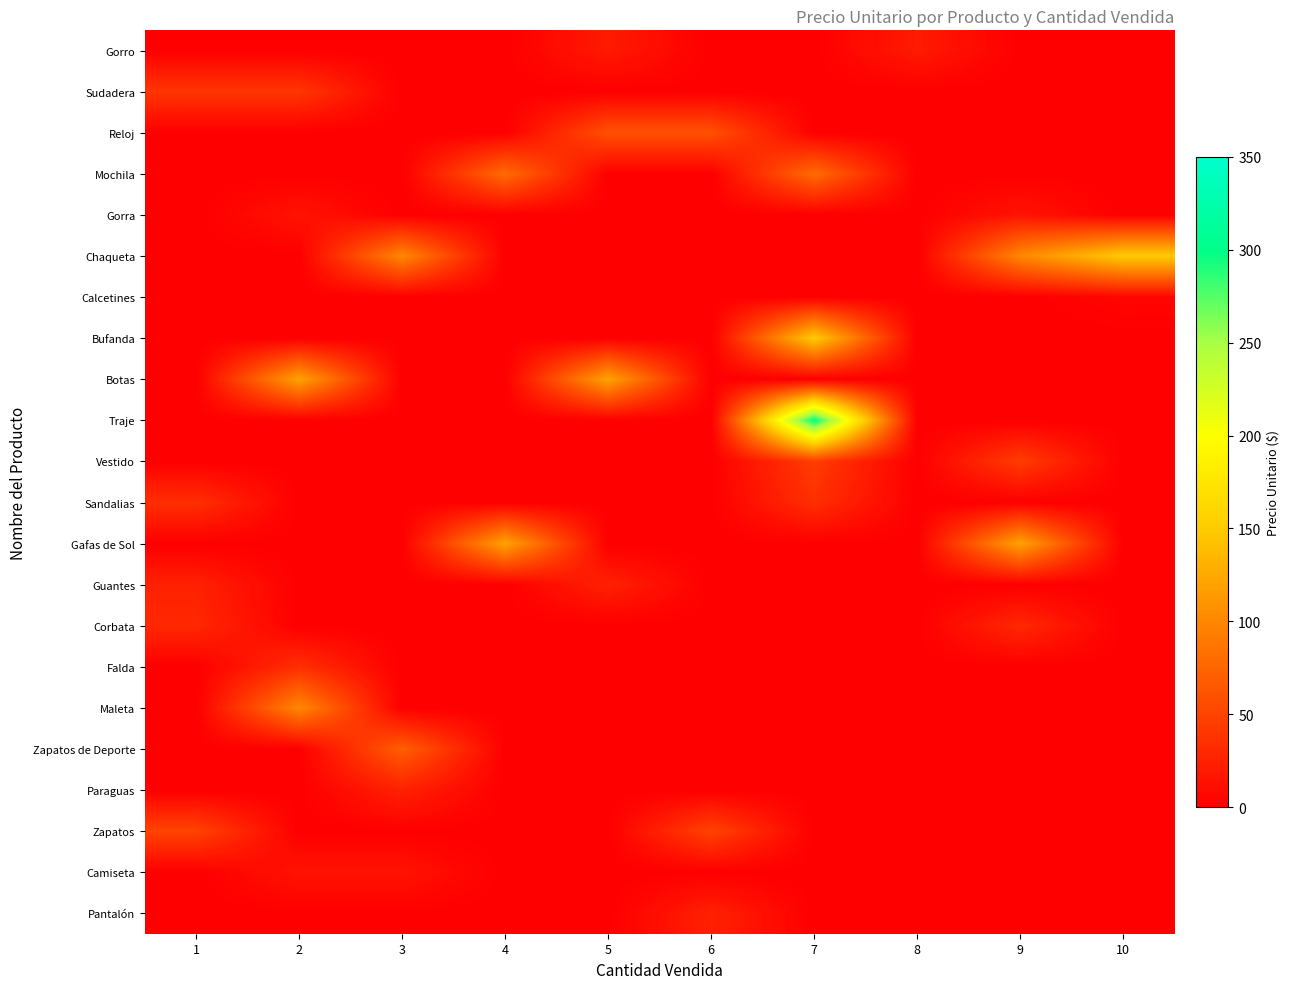

At 9, list the series in order from smallest to largest.

Gorro, Sudadera, Reloj, Mochila, Calcetines, Bufanda, Botas, Traje, Sandalias, Guantes, Falda, Maleta, Zapatos de Deporte, Paraguas, Zapatos, Camiseta, Pantalón, Gorra, Corbata, Vestido, Chaqueta, Gafas de Sol